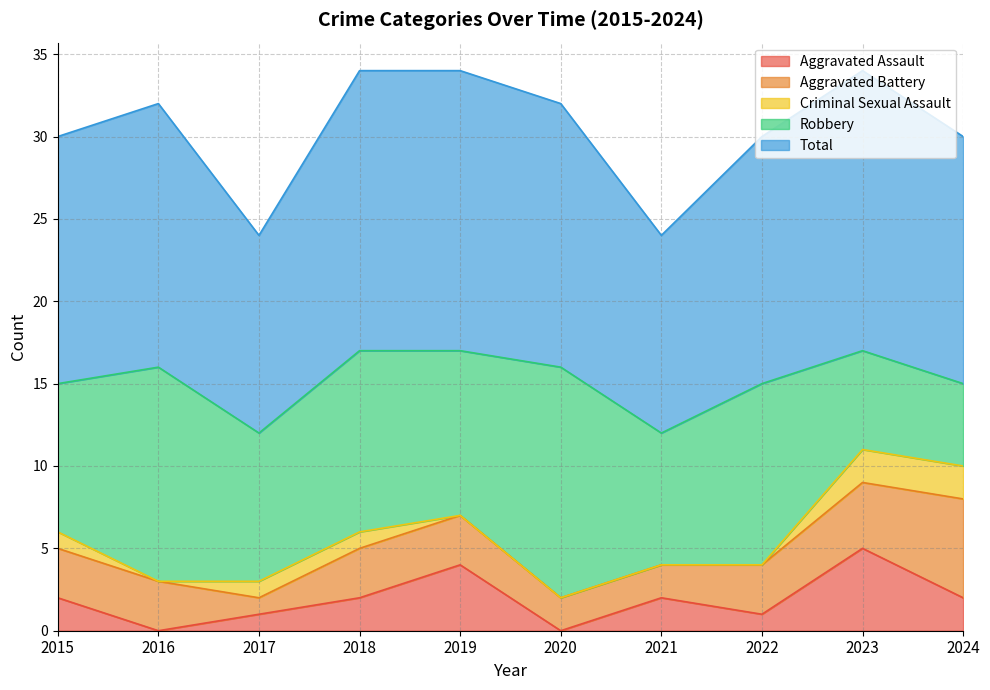

Which label corresponds to the largest value in the chart?

2018